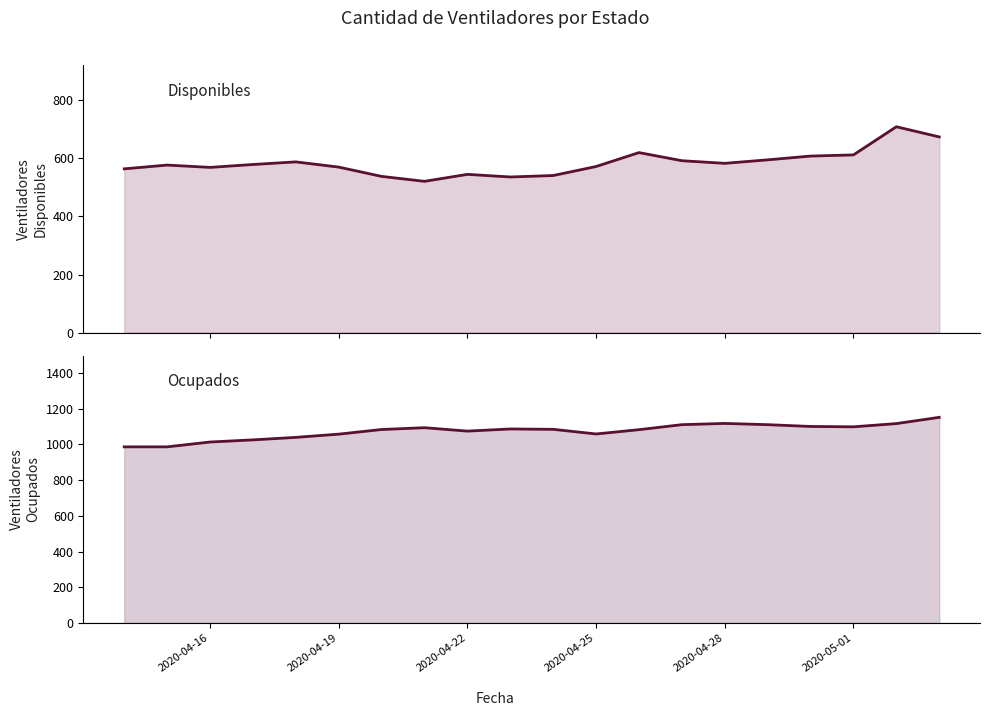

Where is ocupados nearest to the value 1068?

2020-04-22